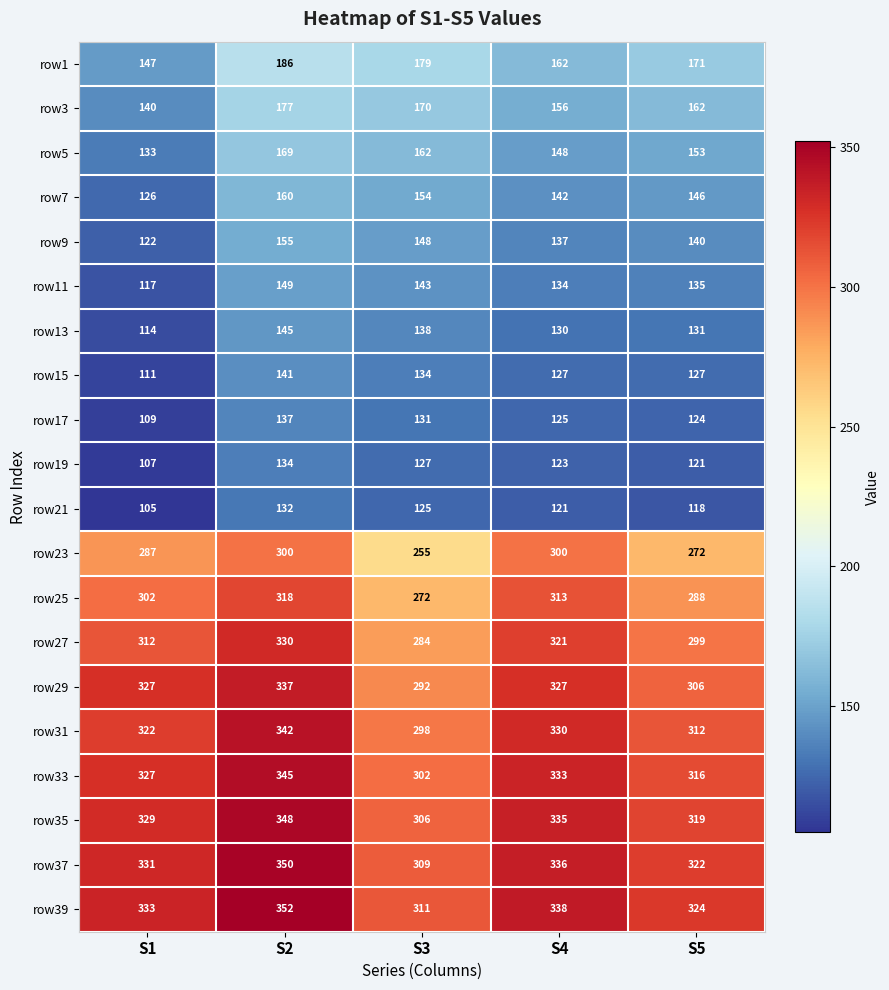

Where does the row11 series first go above 135?

S2